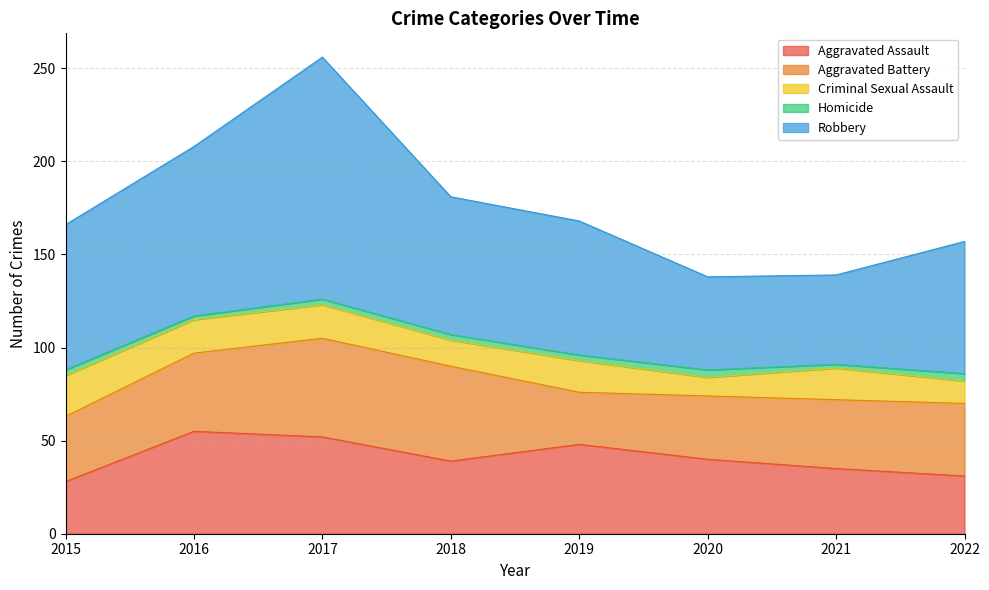

What is the approximate value of Criminal Sexual Assault at 2022?

12